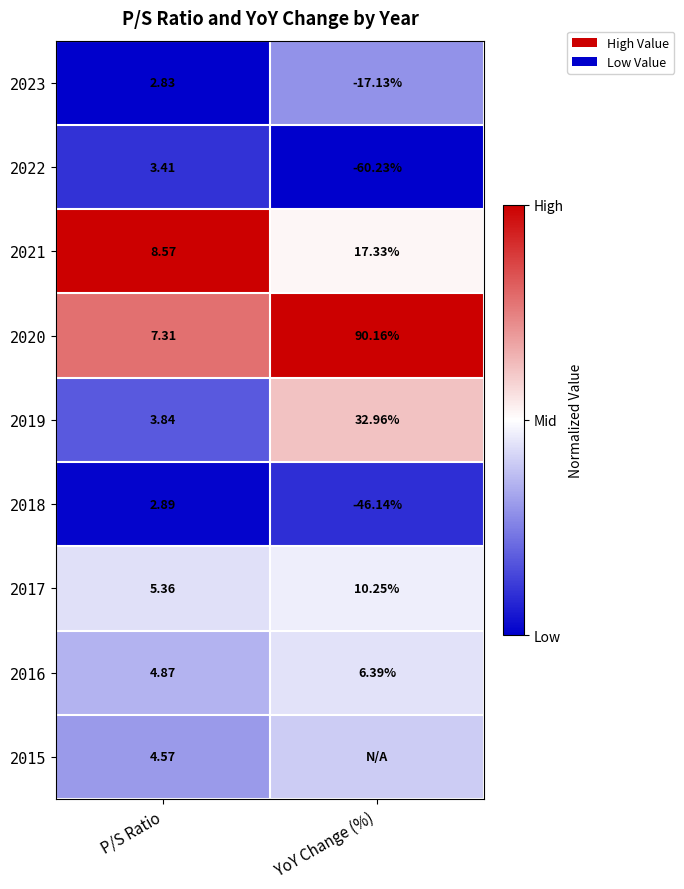

Which category has the highest value in the 2021 series?

YoY Change (%)